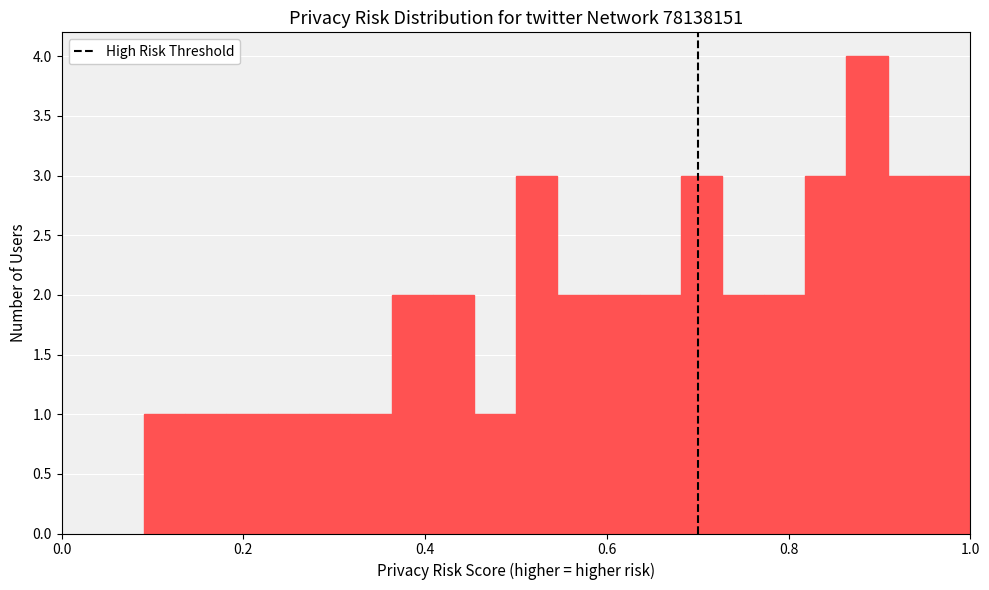

Around what value on the x-axis is the tallest bar? Give the approximate position of its centre, as read against the axis.

0.88